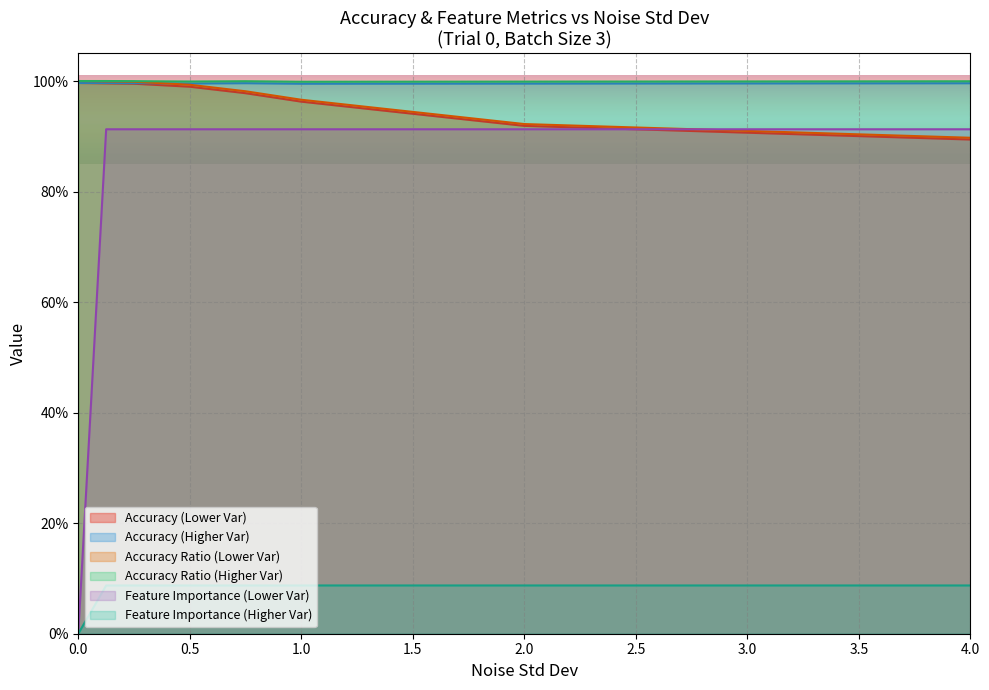

What value does the Feature Importance series have at 0.75?

0.1